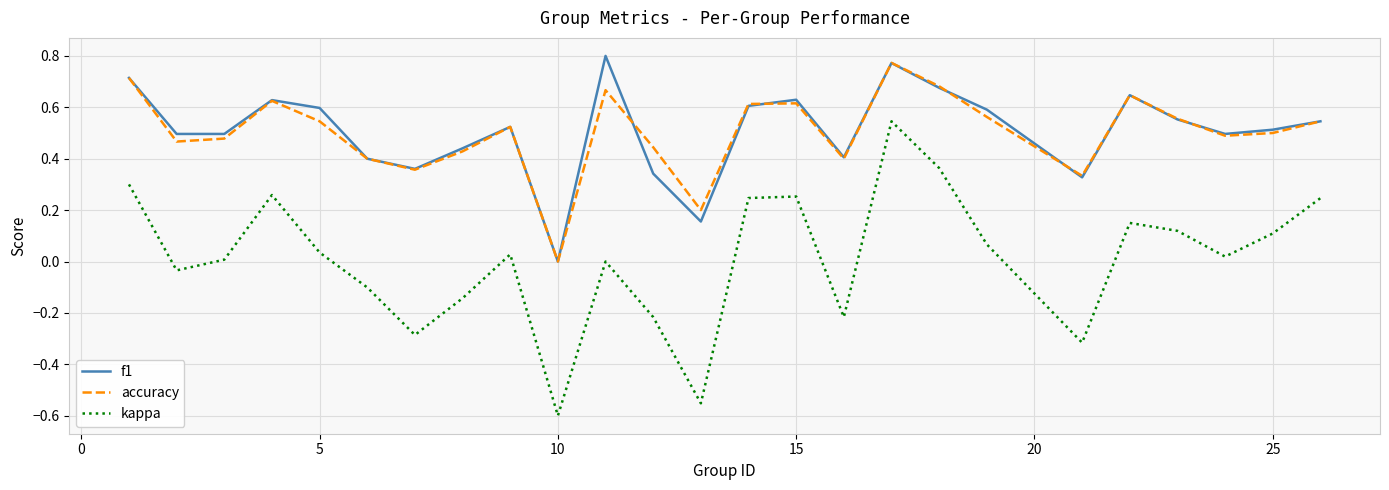

True or false: accuracy and kappa cross at least once.

False